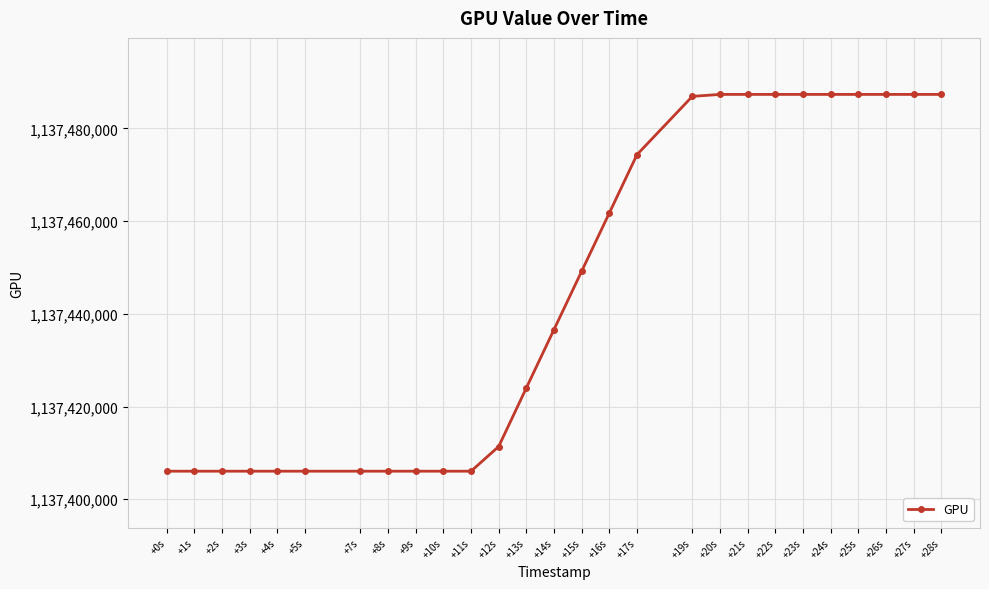

Does the chart have visible grid lines?

Yes